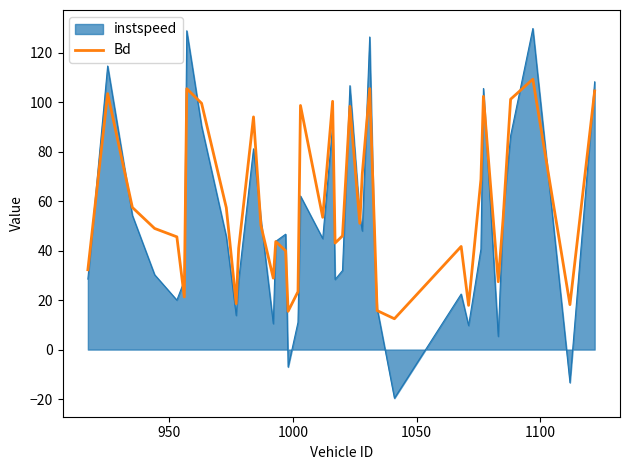

What is the maximum value for Bd?

109.4